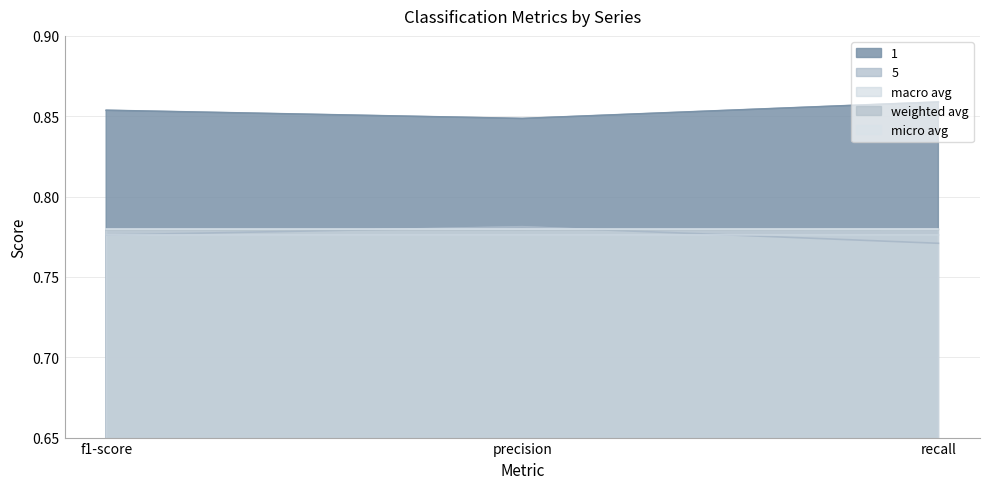

What is the value of the weighted avg point at the 3rd from the left?

0.8